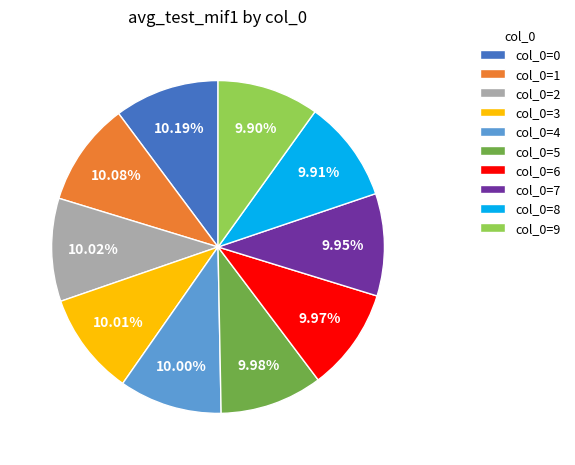

Count the number of slices in the pie.

10